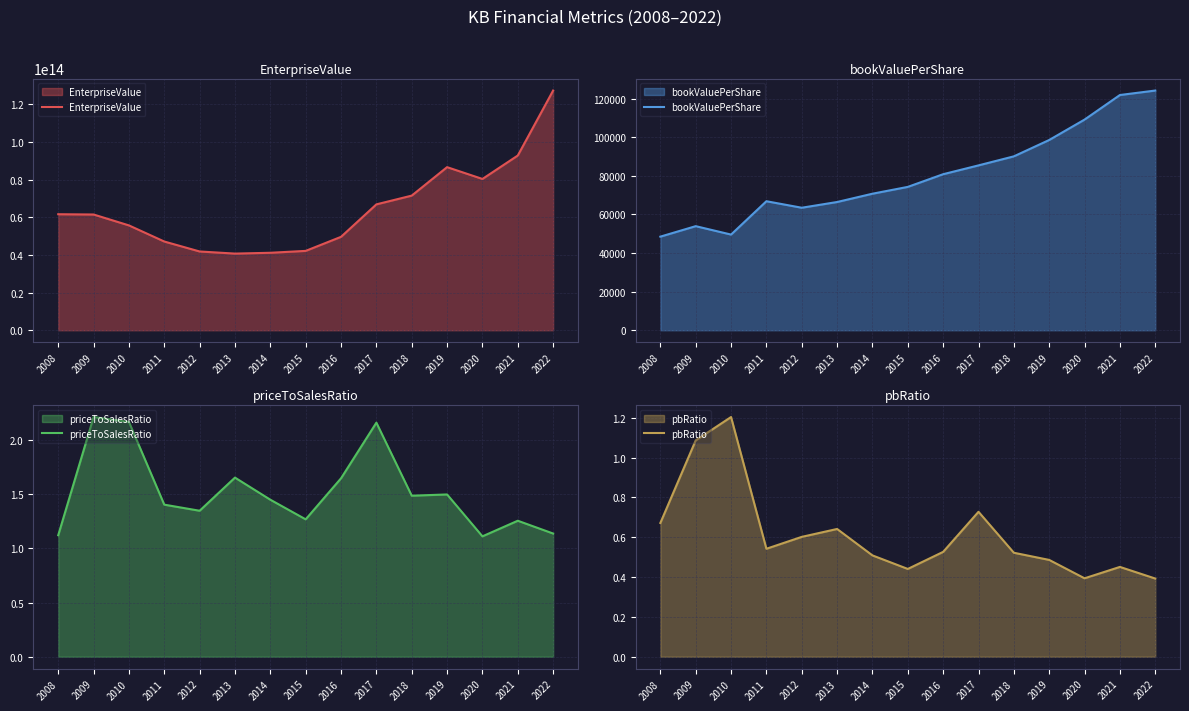

What are all the series names shown in the legend?

EnterpriseValue, bookValuePerShare, priceToSalesRatio, pbRatio